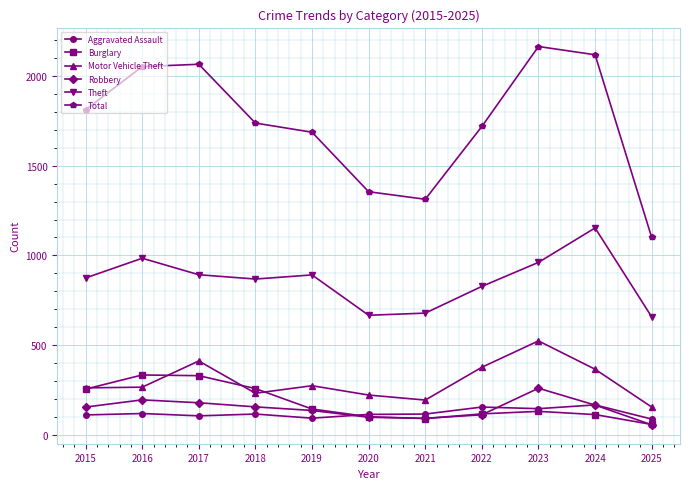

Count the number of data series in this chart.

6